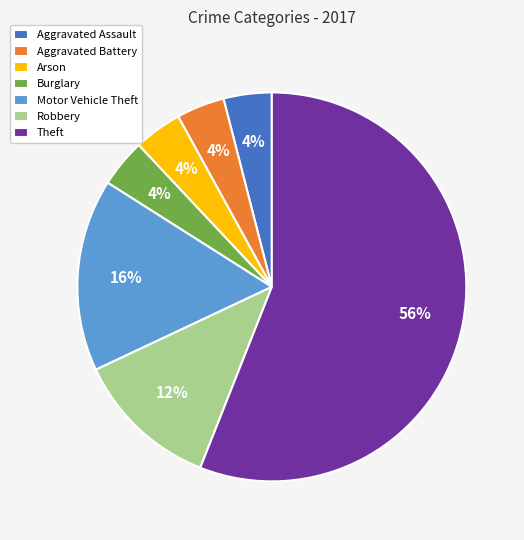

Between Aggravated Battery and Motor Vehicle Theft, which is larger?

Motor Vehicle Theft